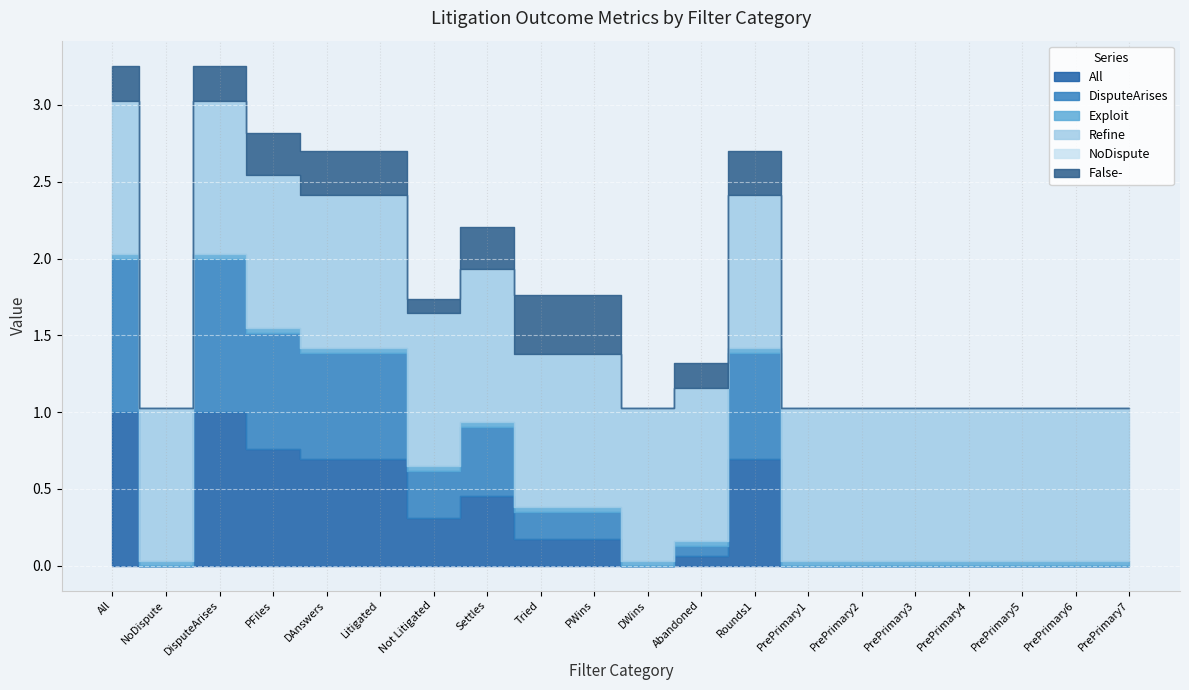

True or false: Exploit has more than 2 interior local peaks.

False